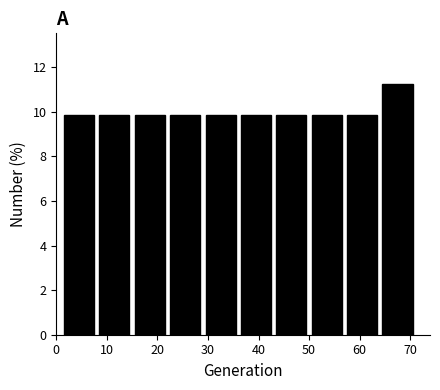

Reading left to right, list every bar in this chart as the range it spans on the x-axis followed by its height. The values are not printed on the chart, so give them approximately, as read against the axis.

1 to 8: 9.8
8 to 15: 9.8
15 to 22: 9.8
22 to 29: 9.8
29 to 36: 9.8
36 to 43: 9.8
43 to 50: 9.8
50 to 57: 9.8
57 to 64: 9.8
64 to 71: 11.2